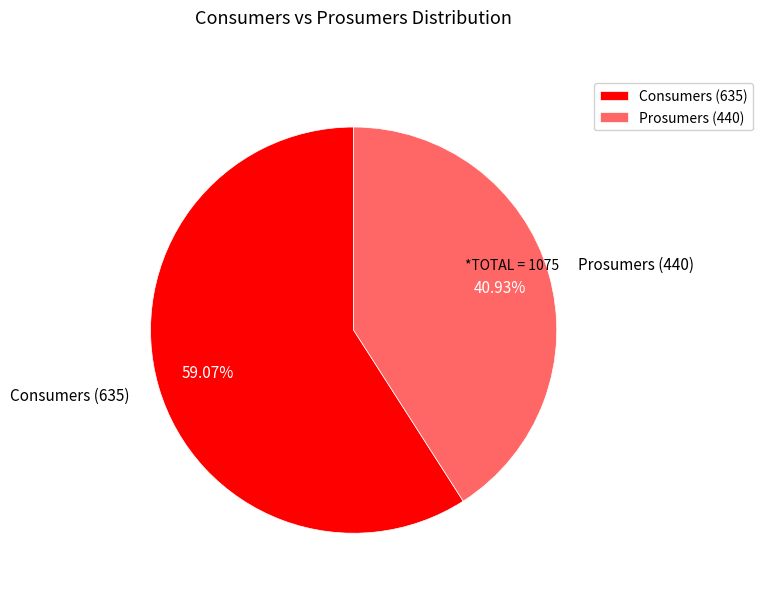

Which category has the smallest portion of the pie?

Prosumers